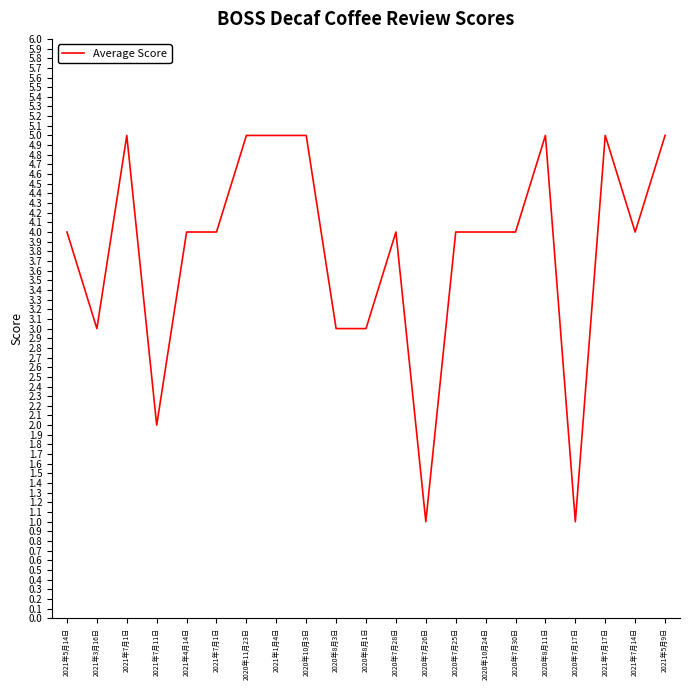

How many interior local peaks (higher than both neighbors) does the data have?

4